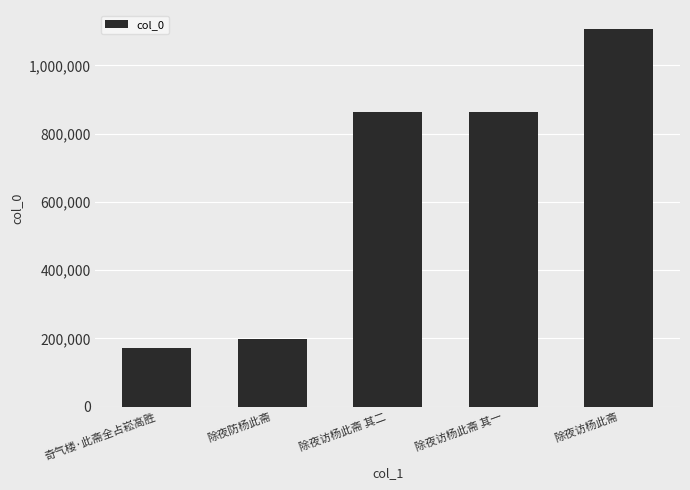

Which label corresponds to the largest value in the chart?

除夜访杨此斋